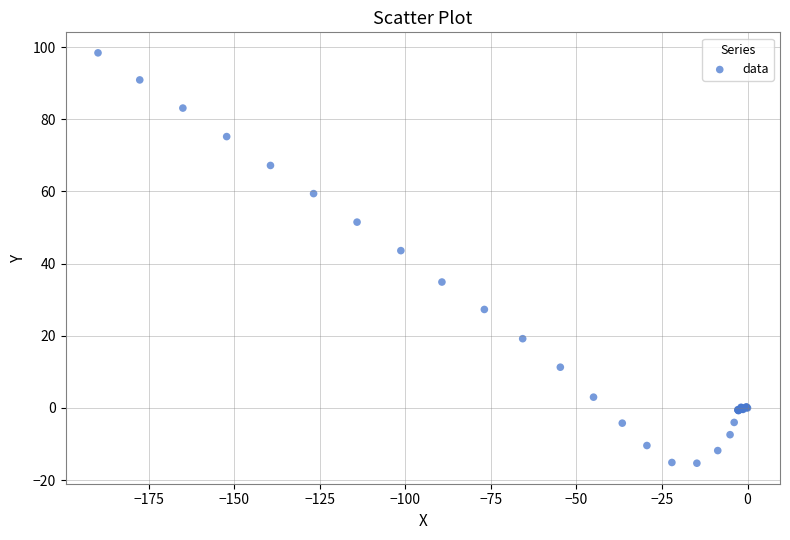

What Y value in the scatter plot is closest to 41?

43.6